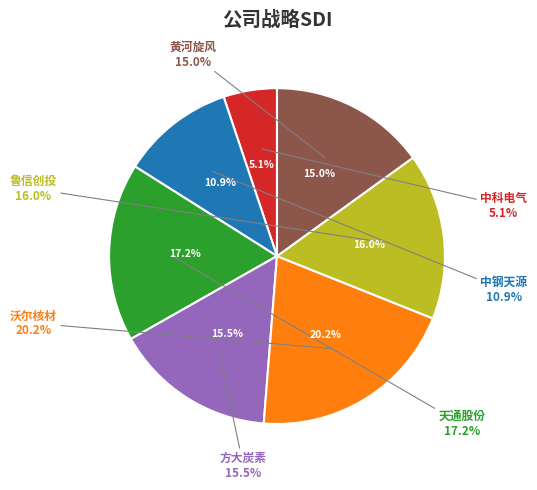

What percentage is the 中钢天源 slice, to the nearest percent?

11%